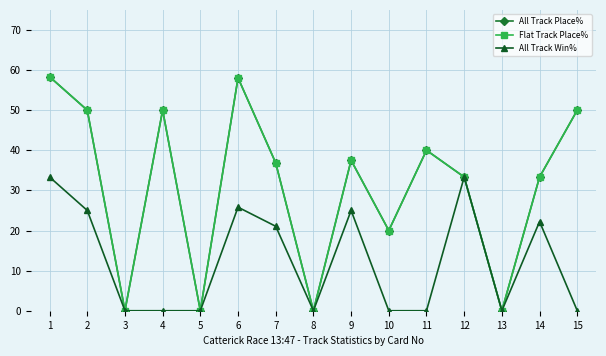

True or false: Flat Track Place% and All Track Place% cross at least once.

False